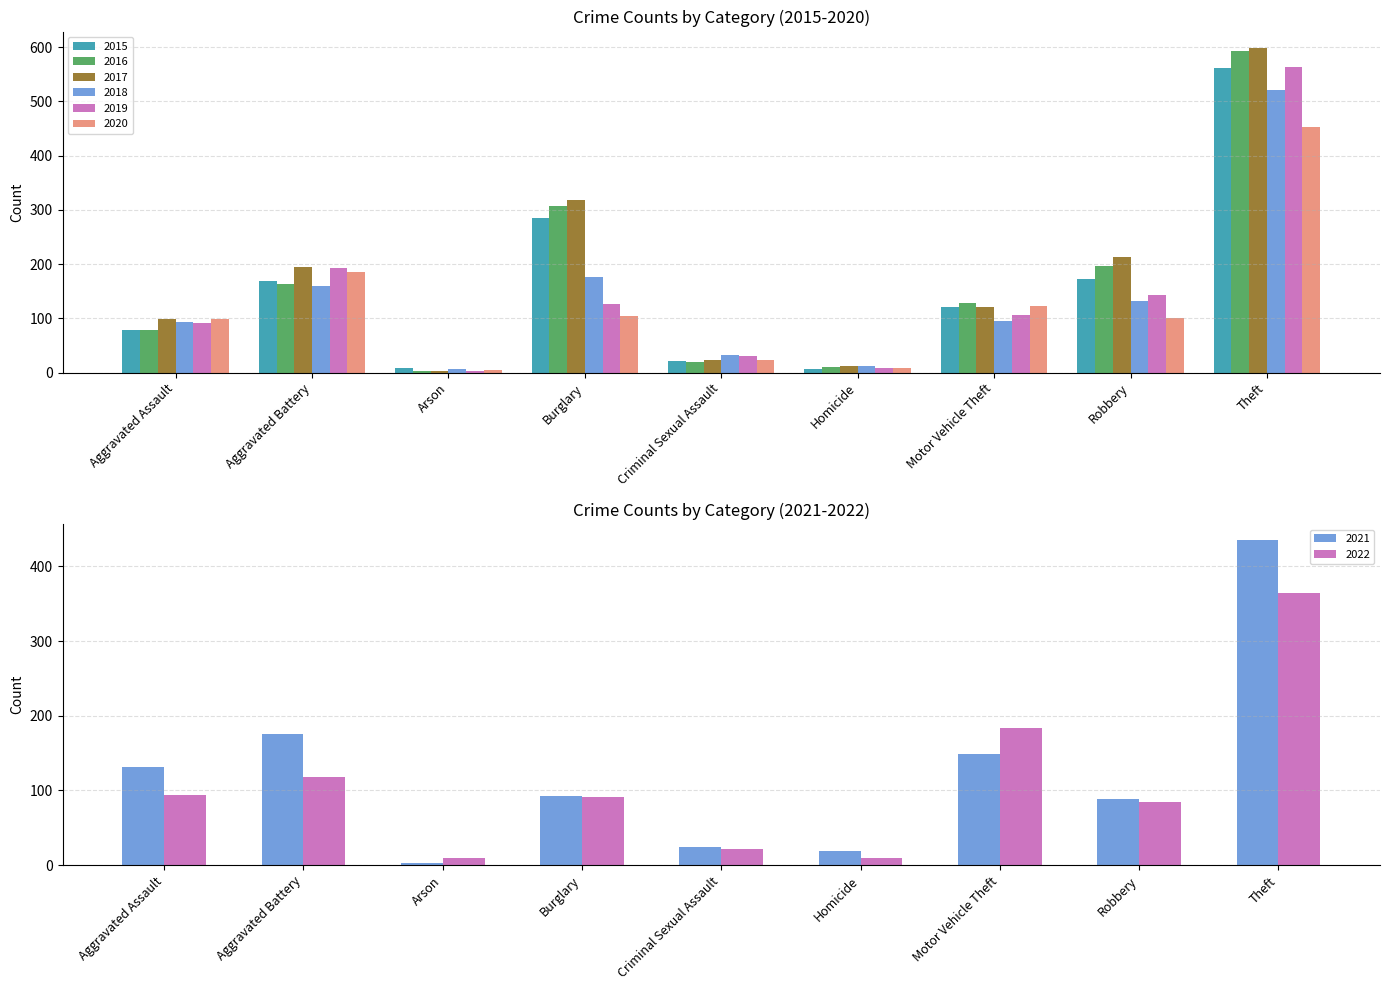

Does the chart contain any negative values?

No